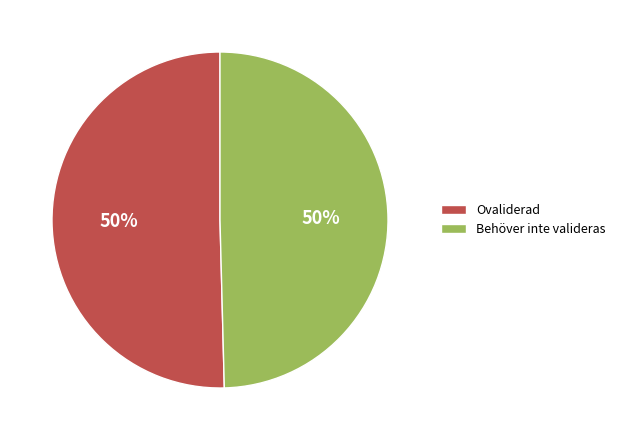

What percentage is the Behöver inte valideras slice, to the nearest percent?

50%